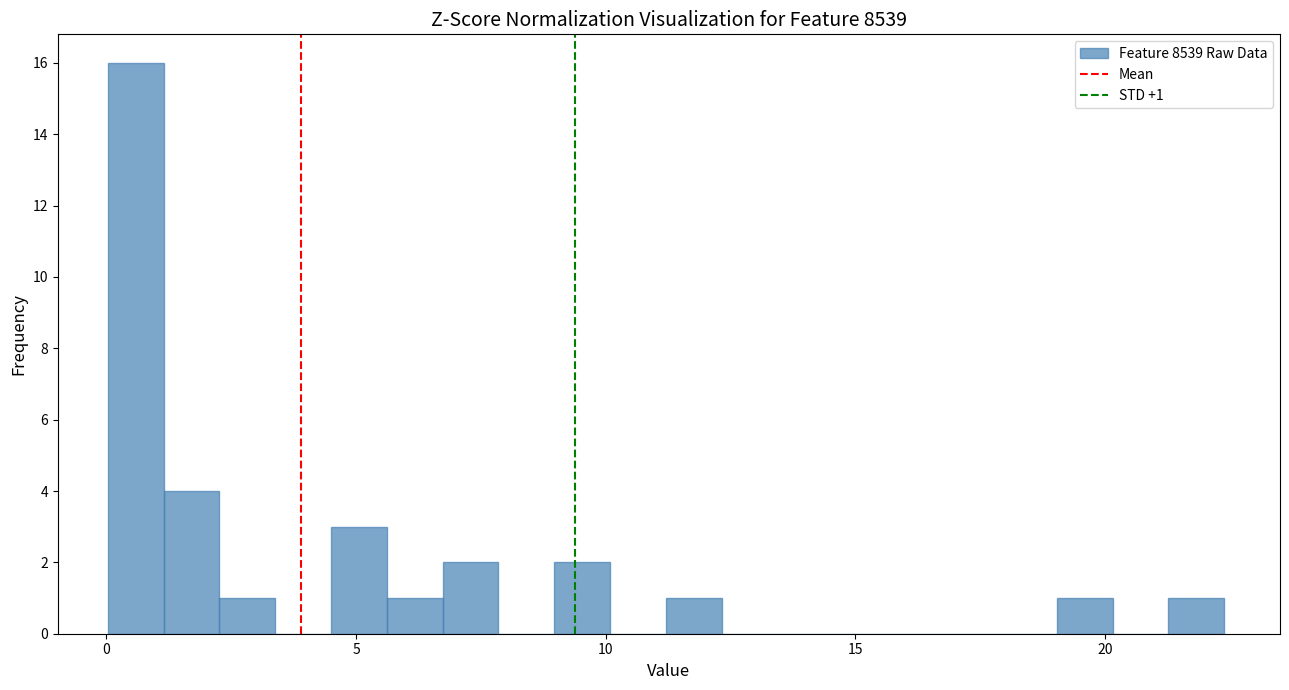

Read against the x-axis, roughly where is the centre of the tallest bar?

0.5